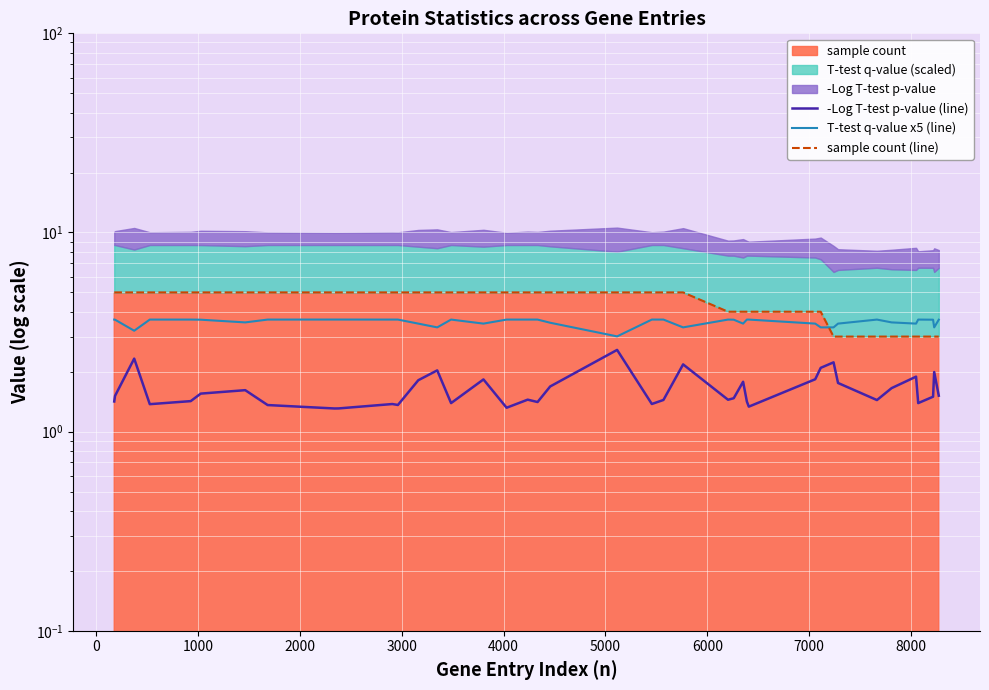

What is the value of the -Log T-test p-value (line) point at the 40th from the left?

1.5